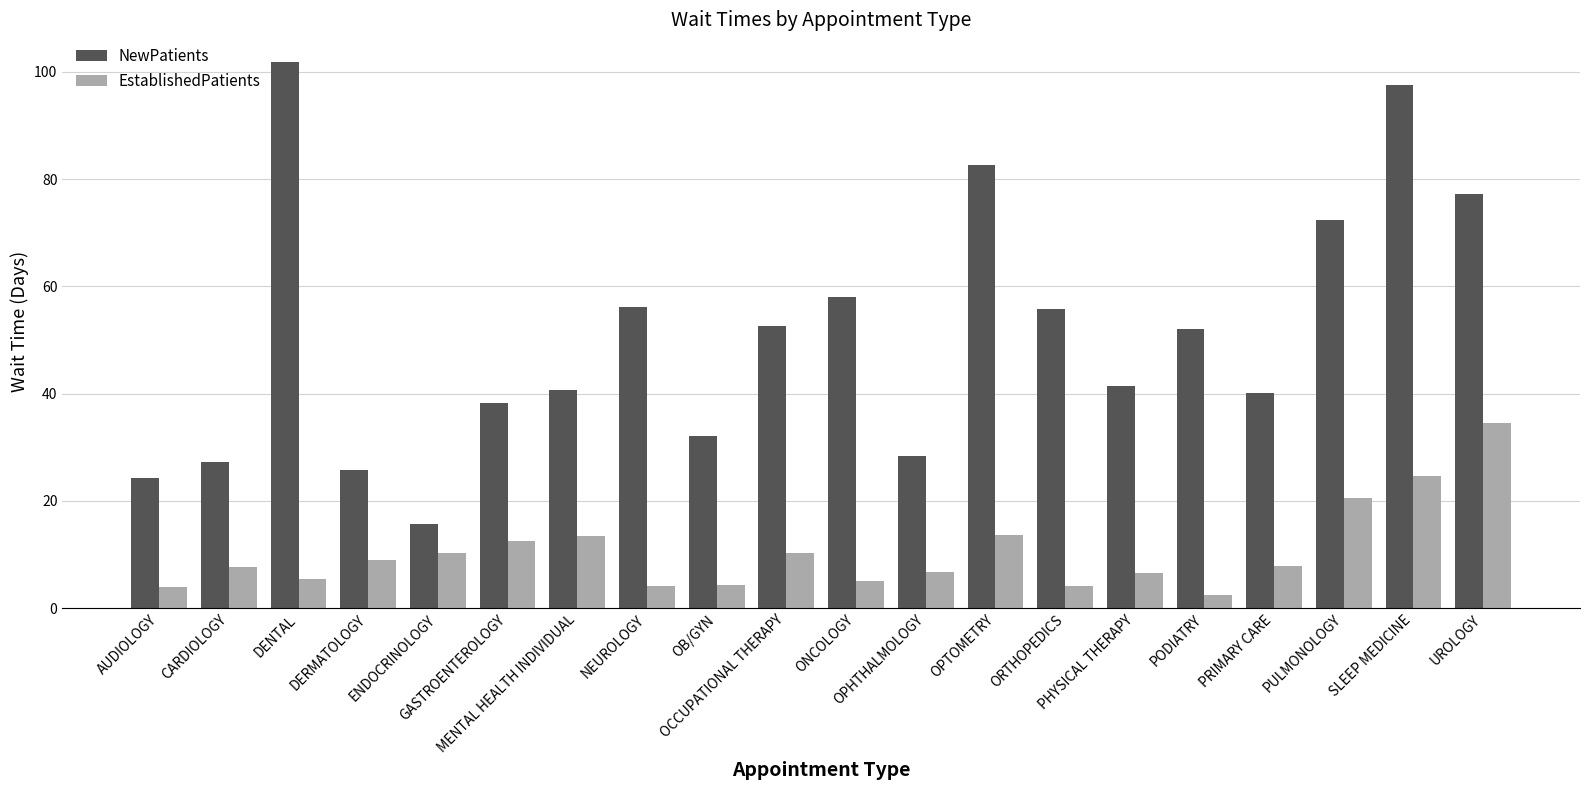

What is the difference between the maximum and minimum values in the NewPatients series?

86.2